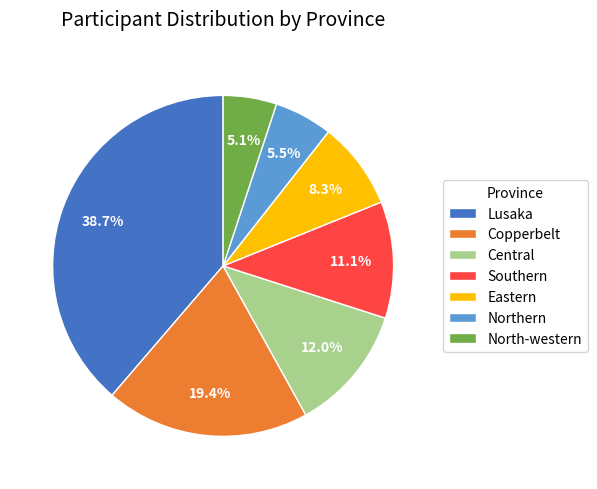

How many segments does this pie chart have?

7